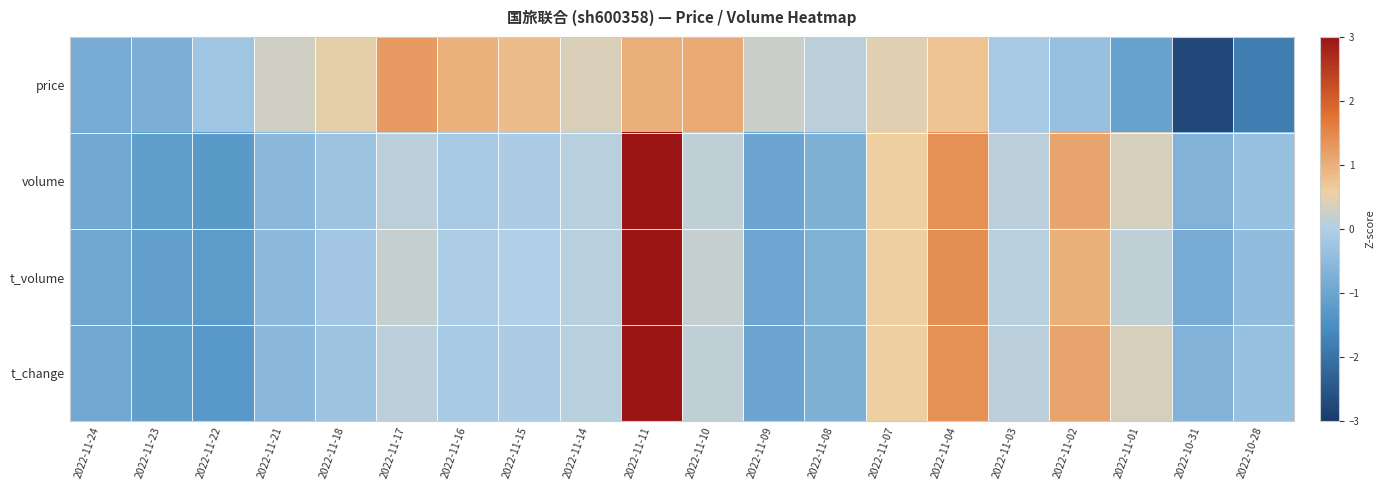

Which series has the largest range (max minus min)?

t_volume